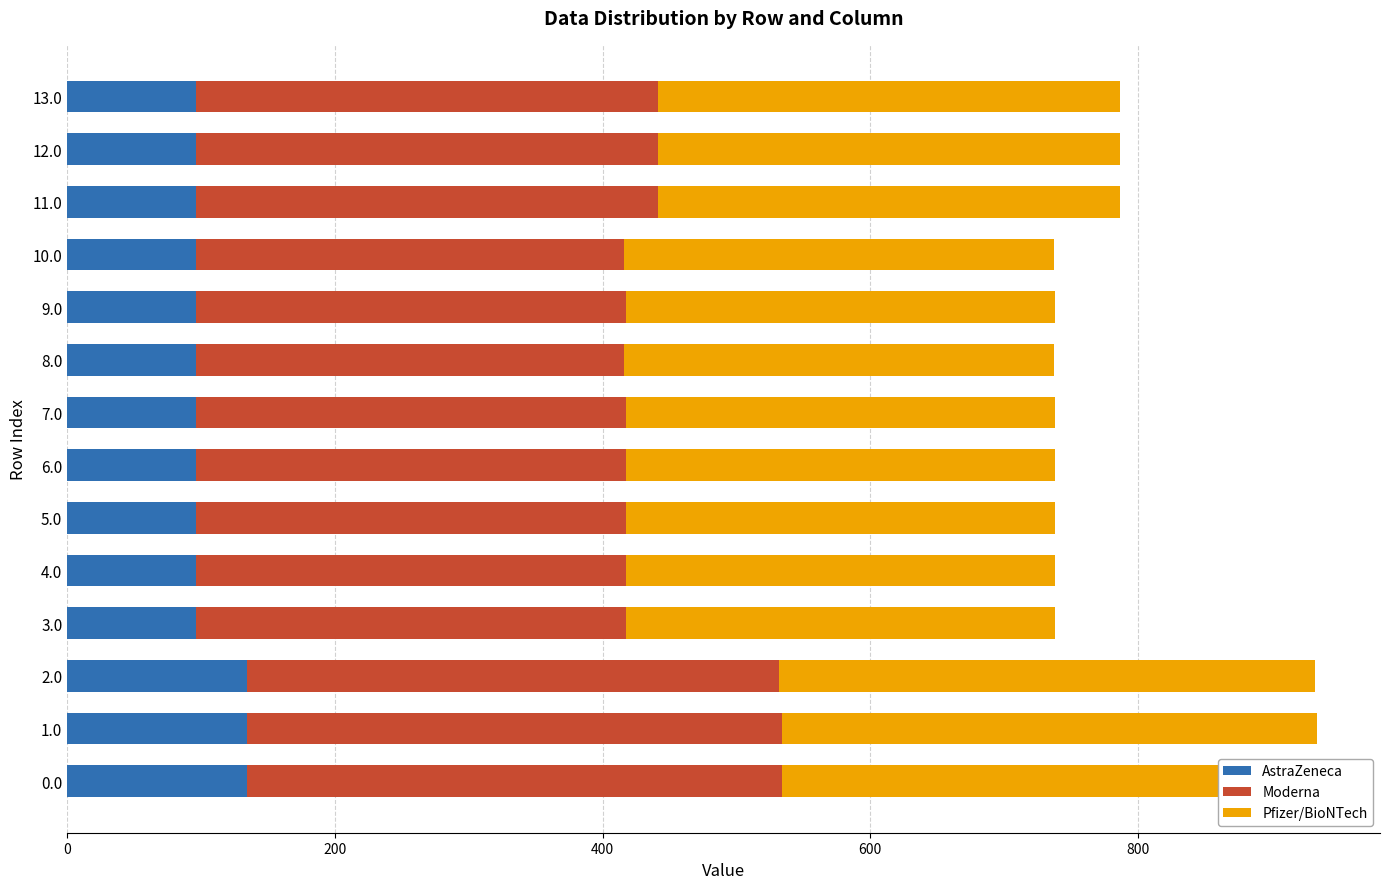

What value does the AstraZeneca series have at 13?

96.3